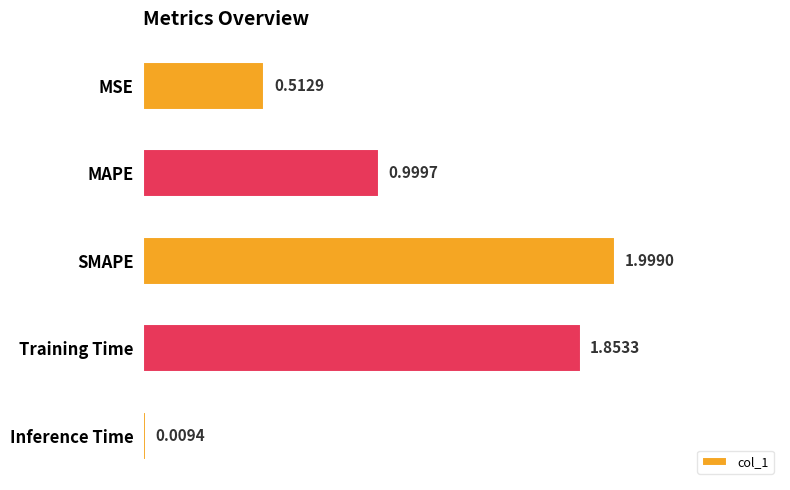

What is the difference between the maximum and minimum values?

2.0